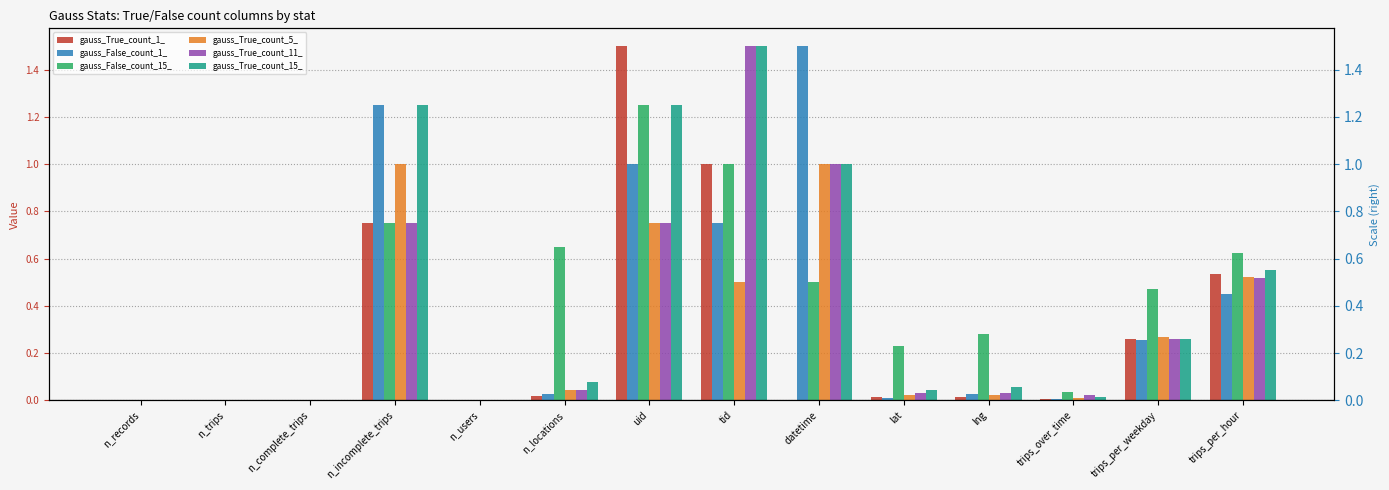

Where is gauss_True_count_5_ nearest to the value 0?

n_records